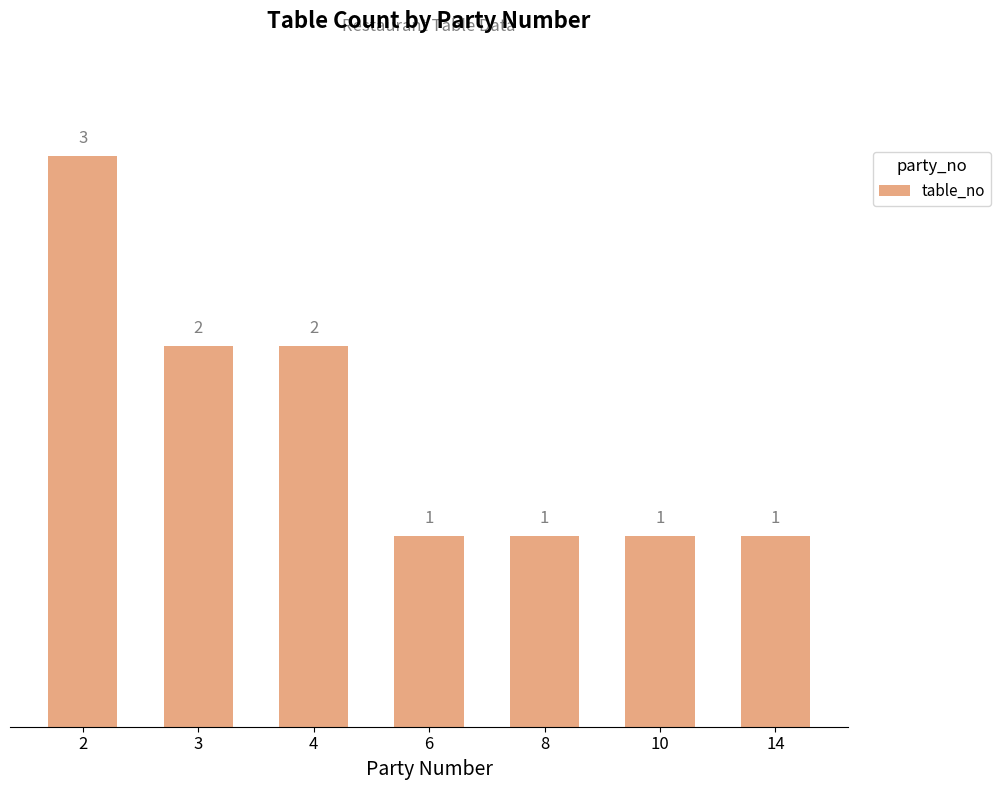

What is the maximum value shown in the chart?

3